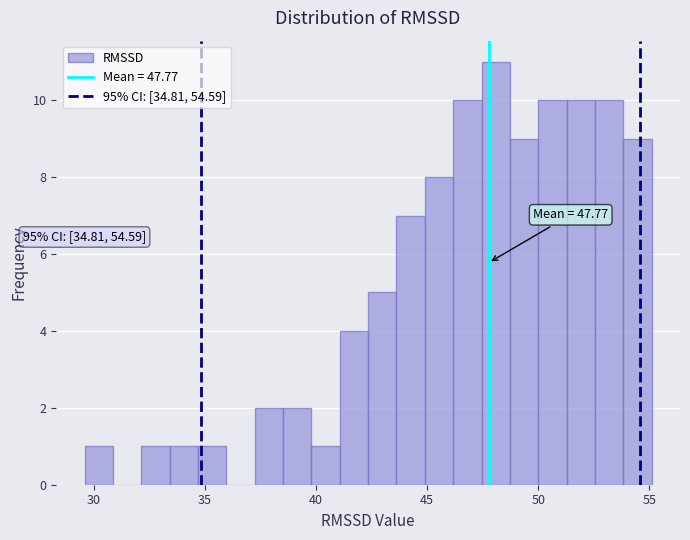

Read against the x-axis, roughly where is the centre of the tallest bar?

48.0